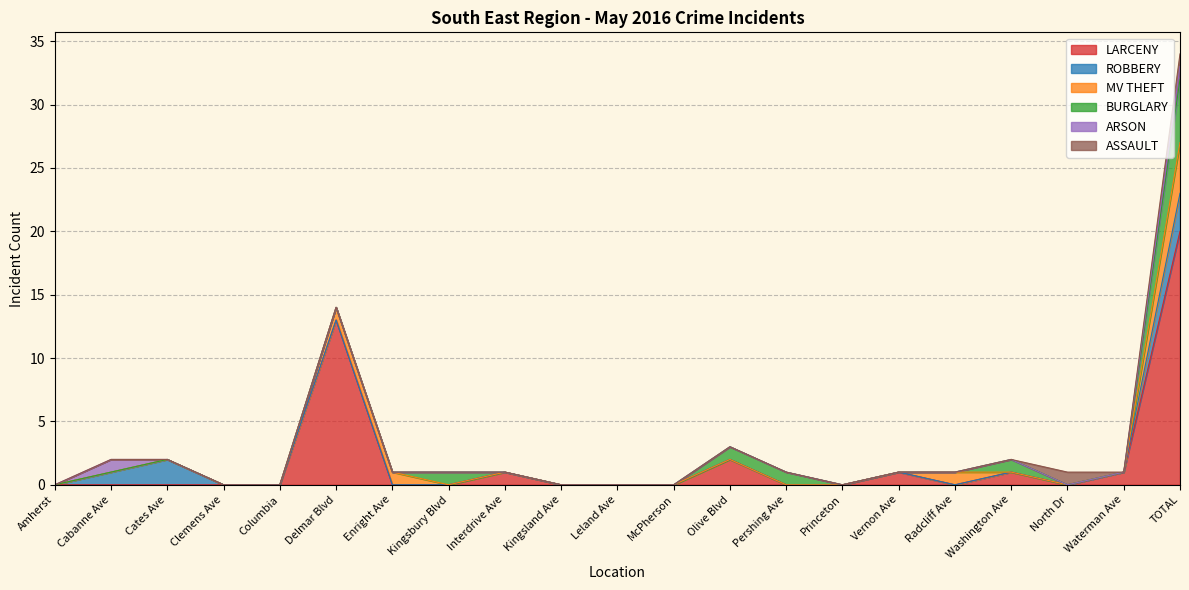

Read the MV THEFT value at TOTAL.

4